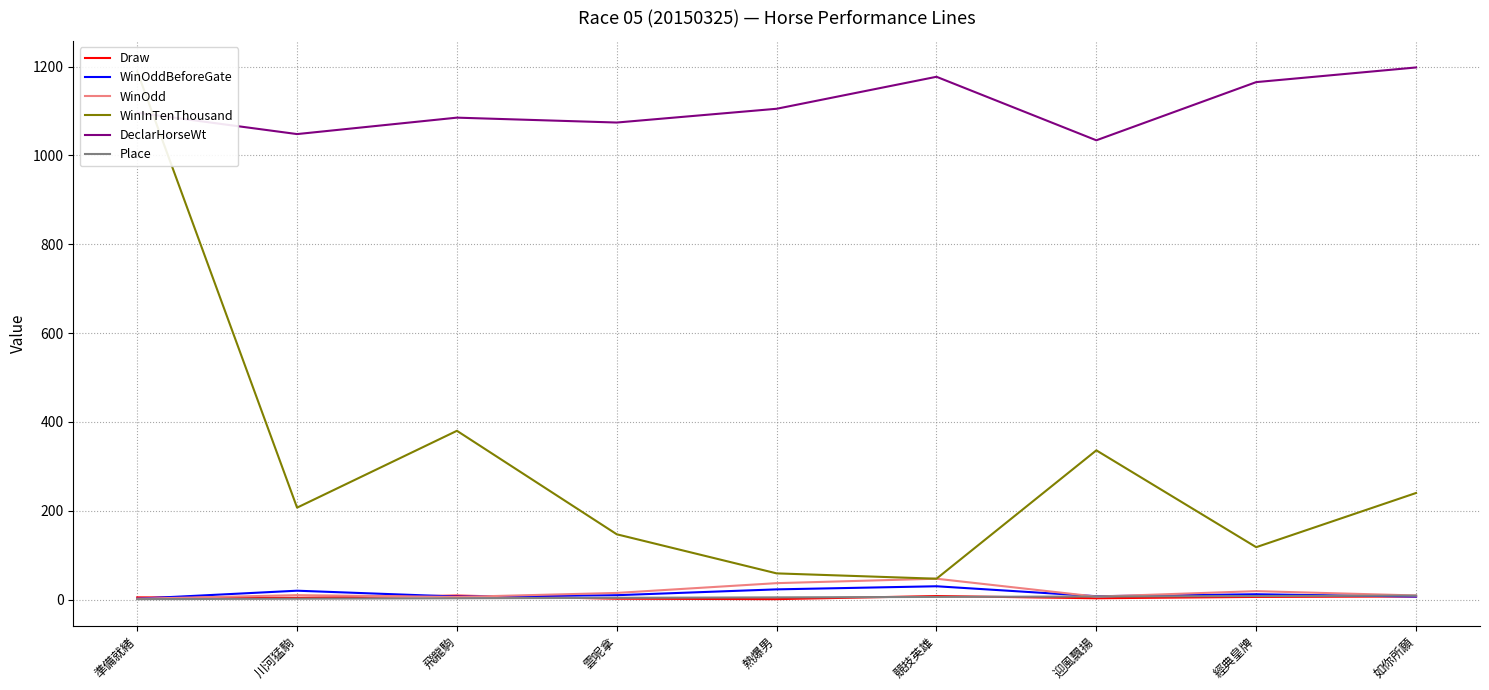

What is the label of the 7th point from the right?

飛龍駒